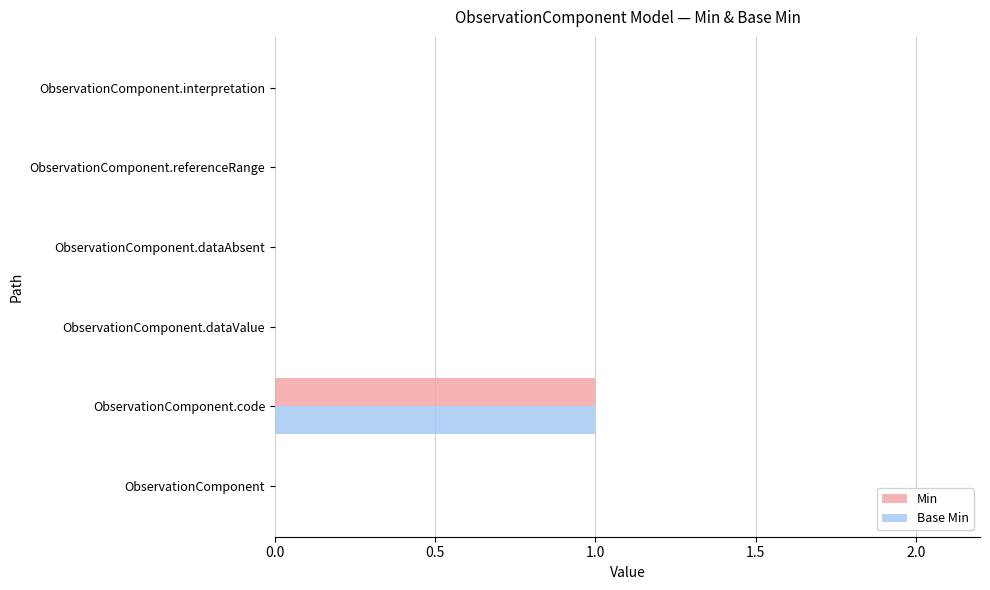

Which category has the highest value in the Base Min series?

ObservationComponent.code